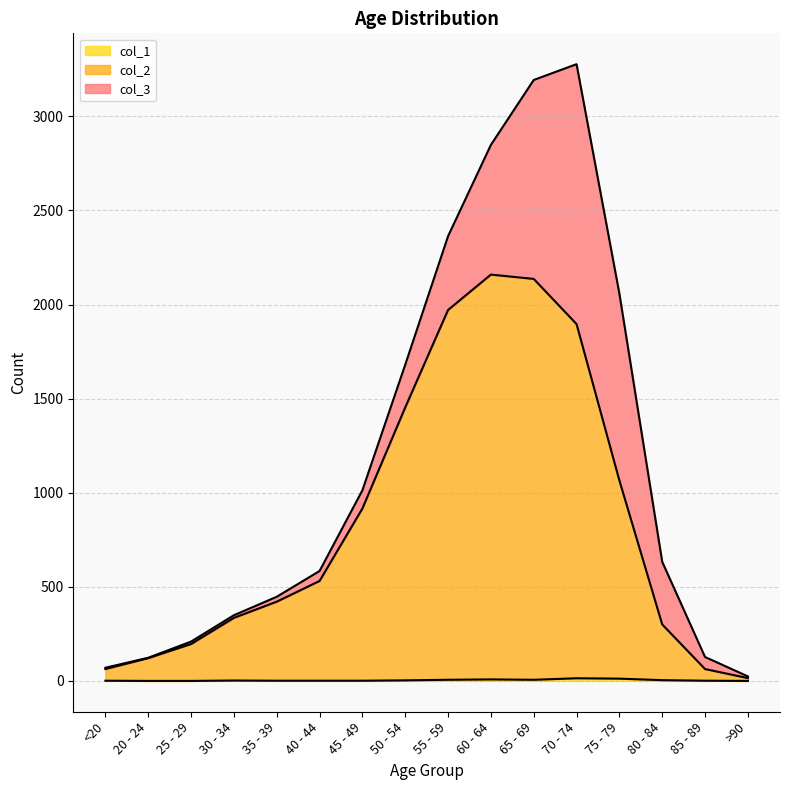

True or false: col_1 and col_2 intersect in this chart.

False